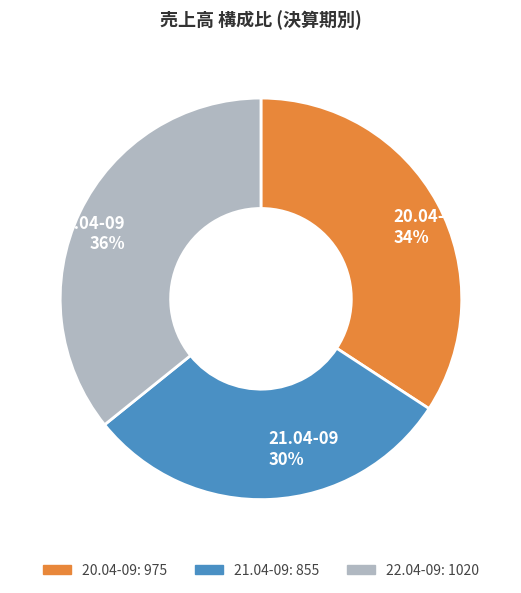

How many segments does this pie chart have?

3